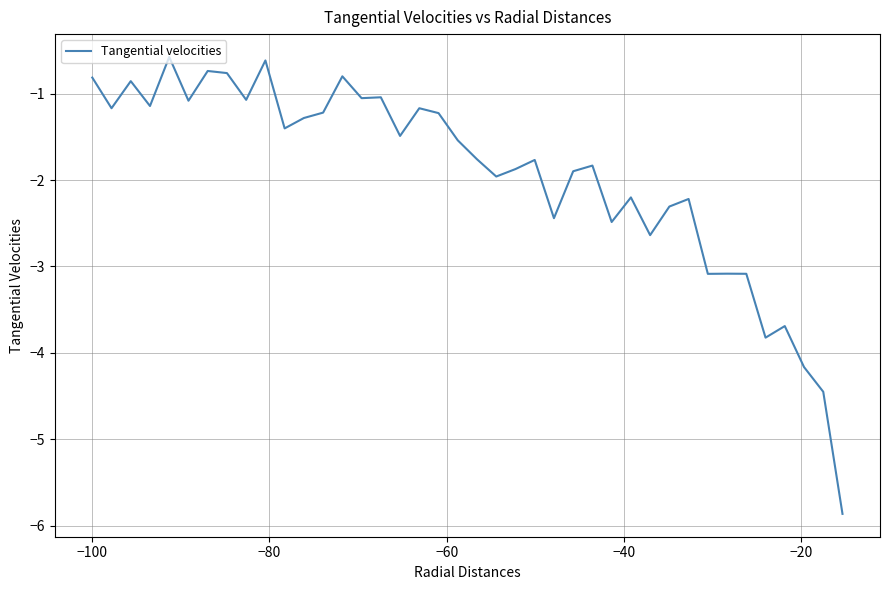

What is the difference between the maximum and minimum values?

5.3